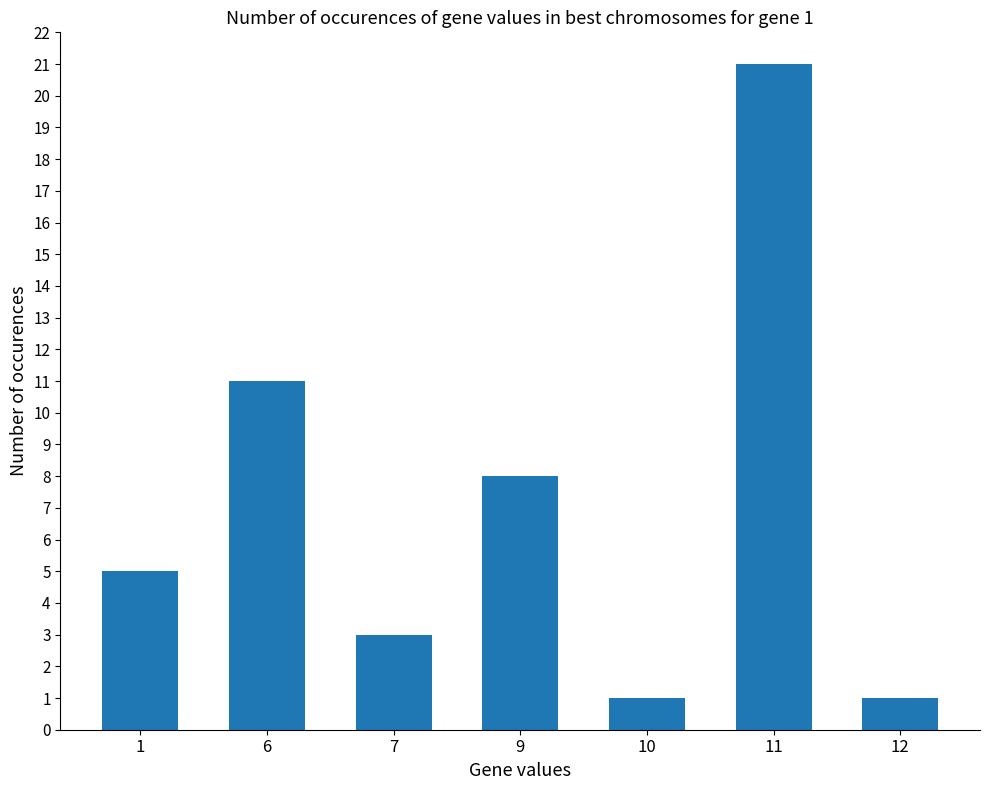

At which category does the chart reach its peak across all series?

11